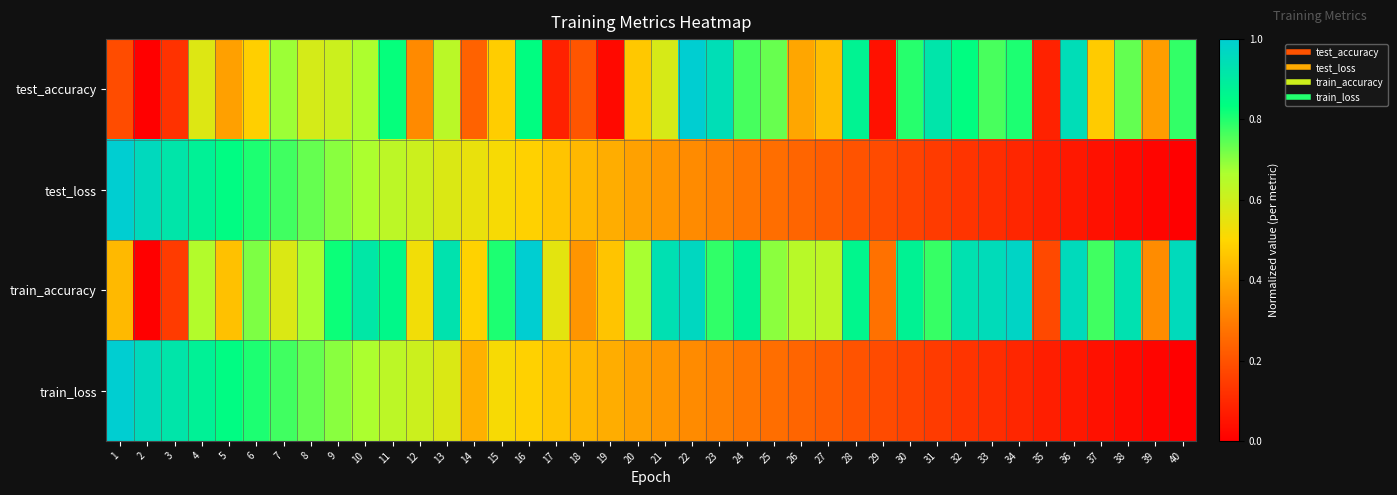

Reading left to right, what are all the values shown in this chart?

test_accuracy: 1=0.2	2=0.0	3=0.1	4=0.6	5=0.4	6=0.5	7=0.7	8=0.6	9=0.6	10=0.7	11=0.8	12=0.3	13=0.6	14=0.2	15=0.5	16=0.8	17=0.1	18=0.2	19=0.0	20=0.5	21=0.6	22=1.0	23=0.9	24=0.8	25=0.7	26=0.4	27=0.4	28=0.9	29=0.0	30=0.8	31=0.9	32=0.8	33=0.8	34=0.8	35=0.1	36=0.9	37=0.5	38=0.7	39=0.4	40=0.8
test_loss: 1=1.0	2=1.0	3=0.9	4=0.9	5=0.8	6=0.8	7=0.8	8=0.7	9=0.7	10=0.7	11=0.6	12=0.6	13=0.6	14=0.5	15=0.5	16=0.5	17=0.5	18=0.4	19=0.4	20=0.4	21=0.4	22=0.3	23=0.3	24=0.3	25=0.3	26=0.2	27=0.2	28=0.2	29=0.2	30=0.2	31=0.1	32=0.1	33=0.1	34=0.1	35=0.1	36=0.1	37=0.0	38=0.0	39=0.0	40=0.0
train_accuracy: 1=0.4	2=0.0	3=0.1	4=0.7	5=0.5	6=0.7	7=0.6	8=0.7	9=0.8	10=0.9	11=0.9	12=0.5	13=0.9	14=0.5	15=0.8	16=1.0	17=0.6	18=0.4	19=0.5	20=0.7	21=0.9	22=1.0	23=0.8	24=0.9	25=0.7	26=0.6	27=0.6	28=0.9	29=0.3	30=0.9	31=0.8	32=0.9	33=1.0	34=1.0	35=0.2	36=1.0	37=0.8	38=0.9	39=0.3	40=1.0
train_loss: 1=1.0	2=1.0	3=0.9	4=0.9	5=0.8	6=0.8	7=0.8	8=0.7	9=0.7	10=0.7	11=0.6	12=0.6	13=0.6	14=0.4	15=0.5	16=0.5	17=0.5	18=0.4	19=0.4	20=0.4	21=0.4	22=0.3	23=0.3	24=0.3	25=0.3	26=0.2	27=0.2	28=0.2	29=0.2	30=0.2	31=0.1	32=0.1	33=0.1	34=0.1	35=0.1	36=0.1	37=0.0	38=0.0	39=0.0	40=0.0